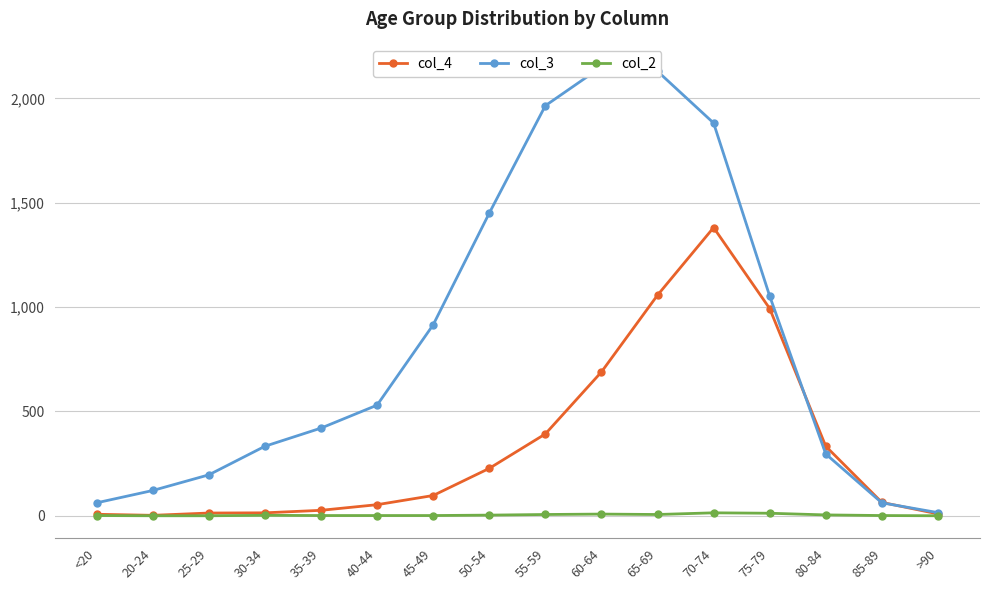

How many values in the col_3 series exceed 530?

7